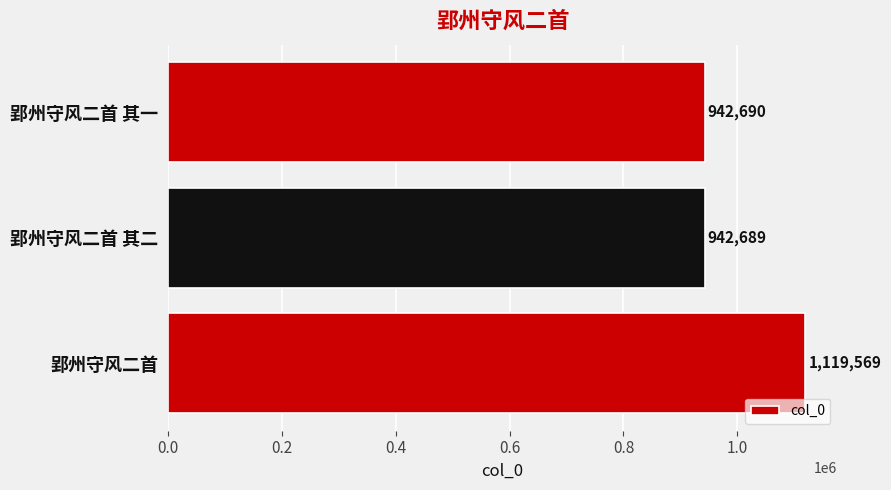

What is the average value?

1001649